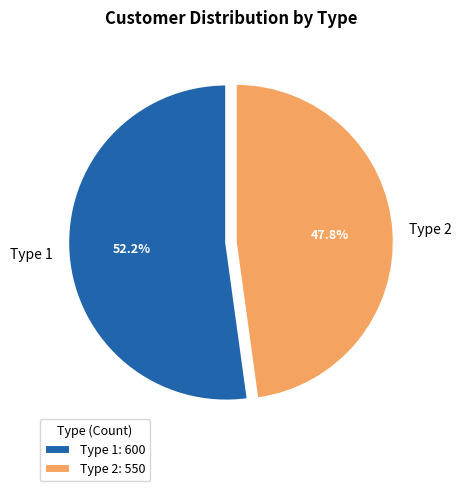

Which slice represents more than half of the pie?

Type 1